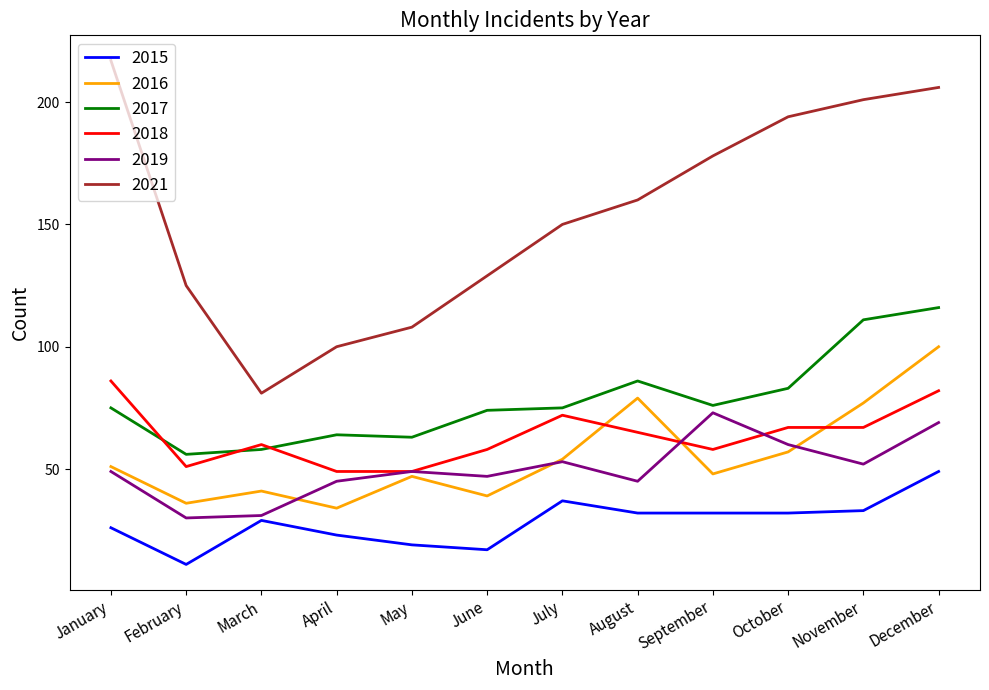

Reading right to left, what are all the values shown in this chart?

2015: 49	33	32	32	32	37	17	19	23	29	11	26
2016: 100	77	57	48	79	54	39	47	34	41	36	51
2017: 116	111	83	76	86	75	74	63	64	58	56	75
2018: 82	67	67	58	65	72	58	49	49	60	51	86
2019: 69	52	60	73	45	53	47	49	45	31	30	49
2021: 206	201	194	178	160	150	129	108	100	81	125	217